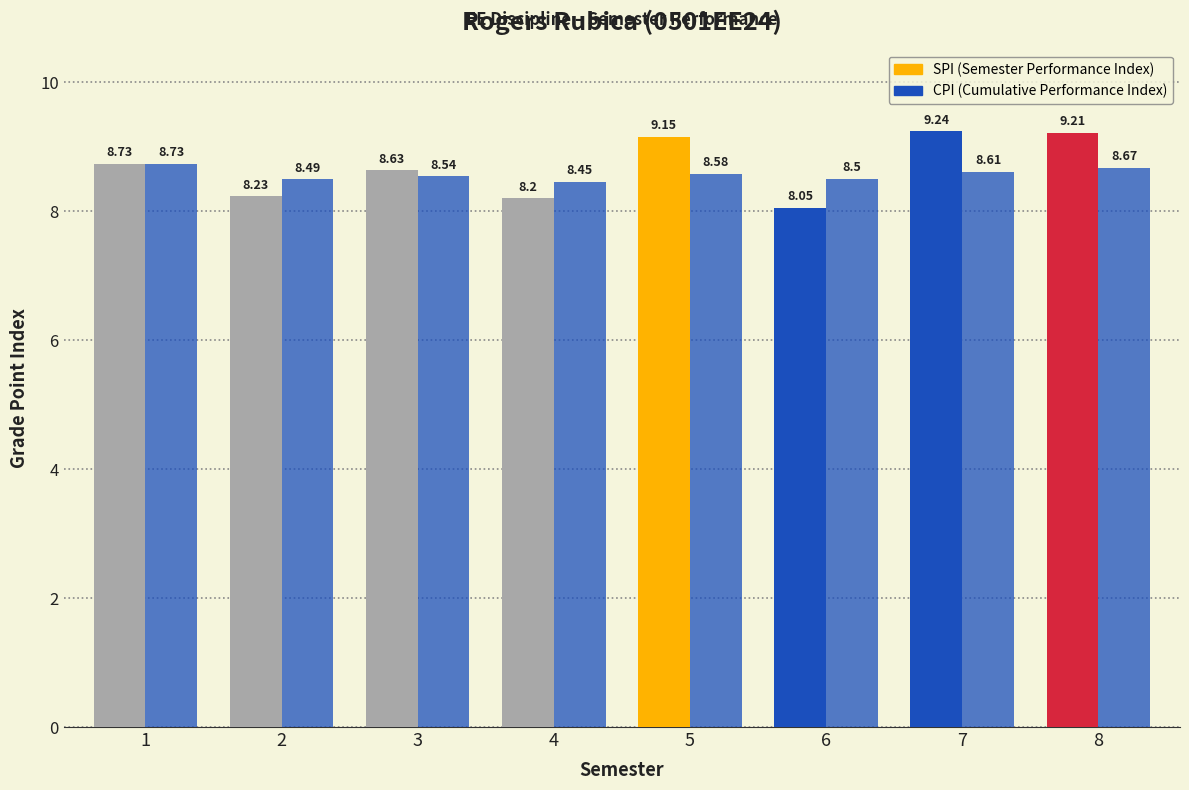

What is the spread (max minus min) of values at 5?

0.6